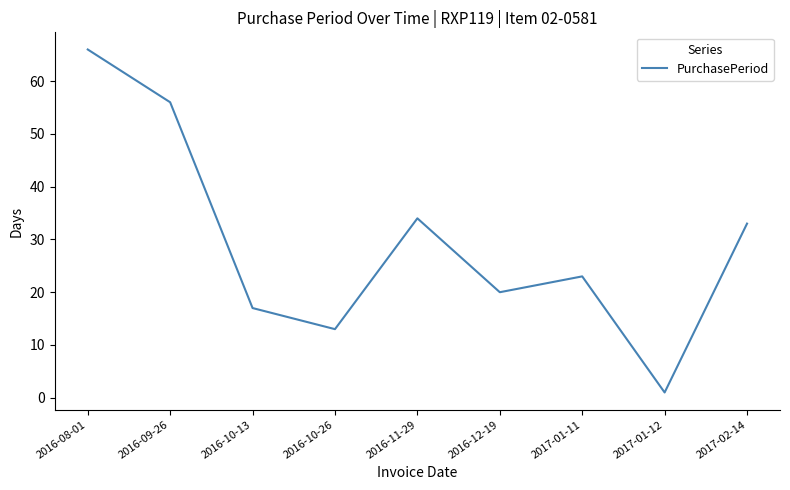

Reading left to right, list all the values displayed in this chart.

66	56	17	13	34	20	23	1	33